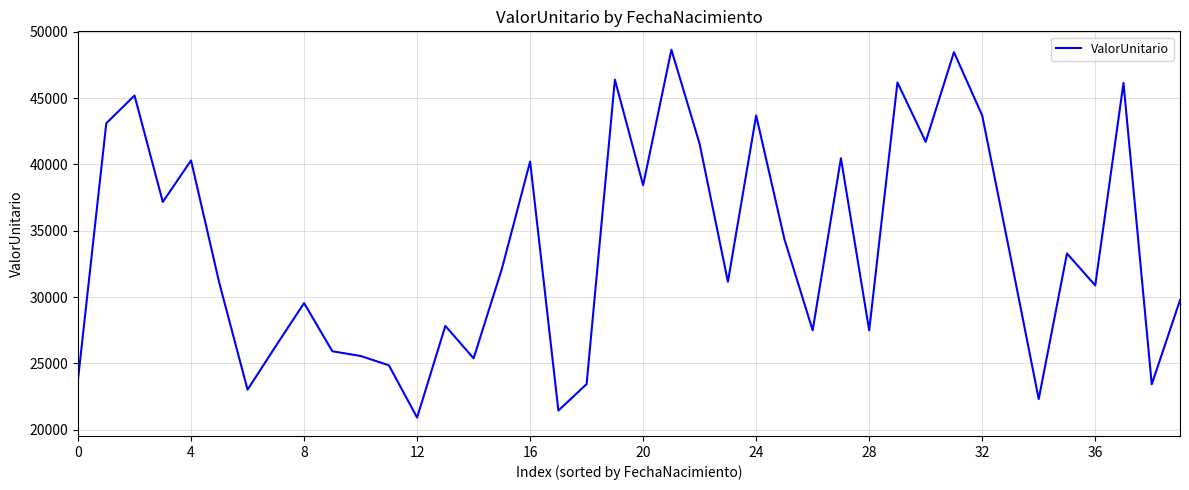

What is the difference between the maximum and minimum values?

27737.8